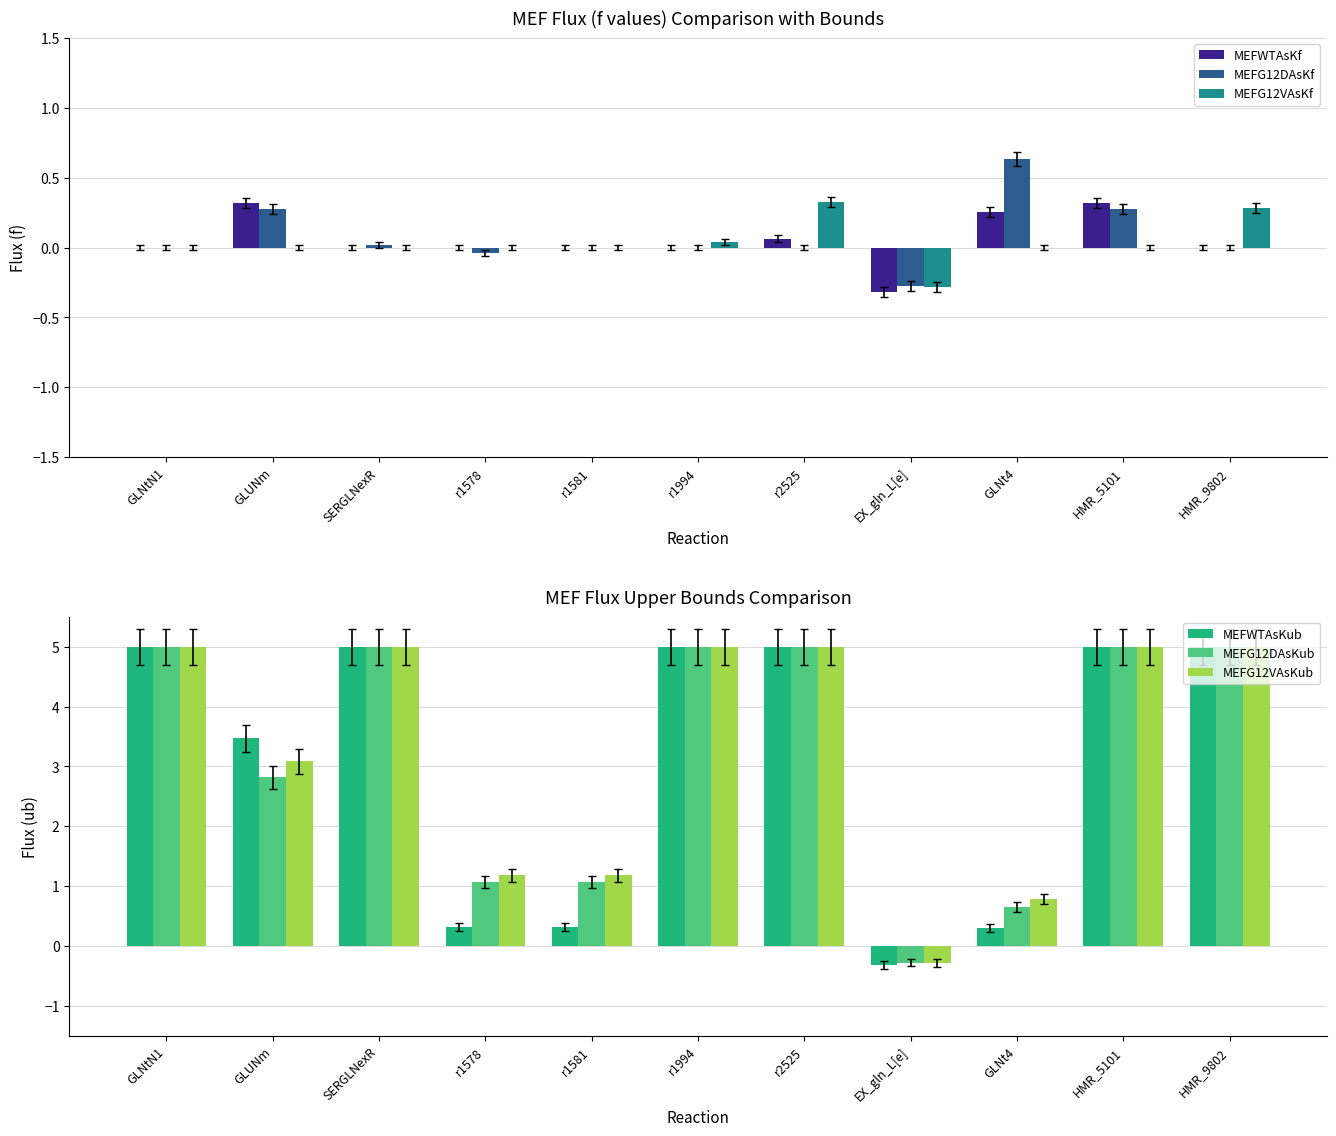

What is the sum of all MEFWTAsKf values?

0.6